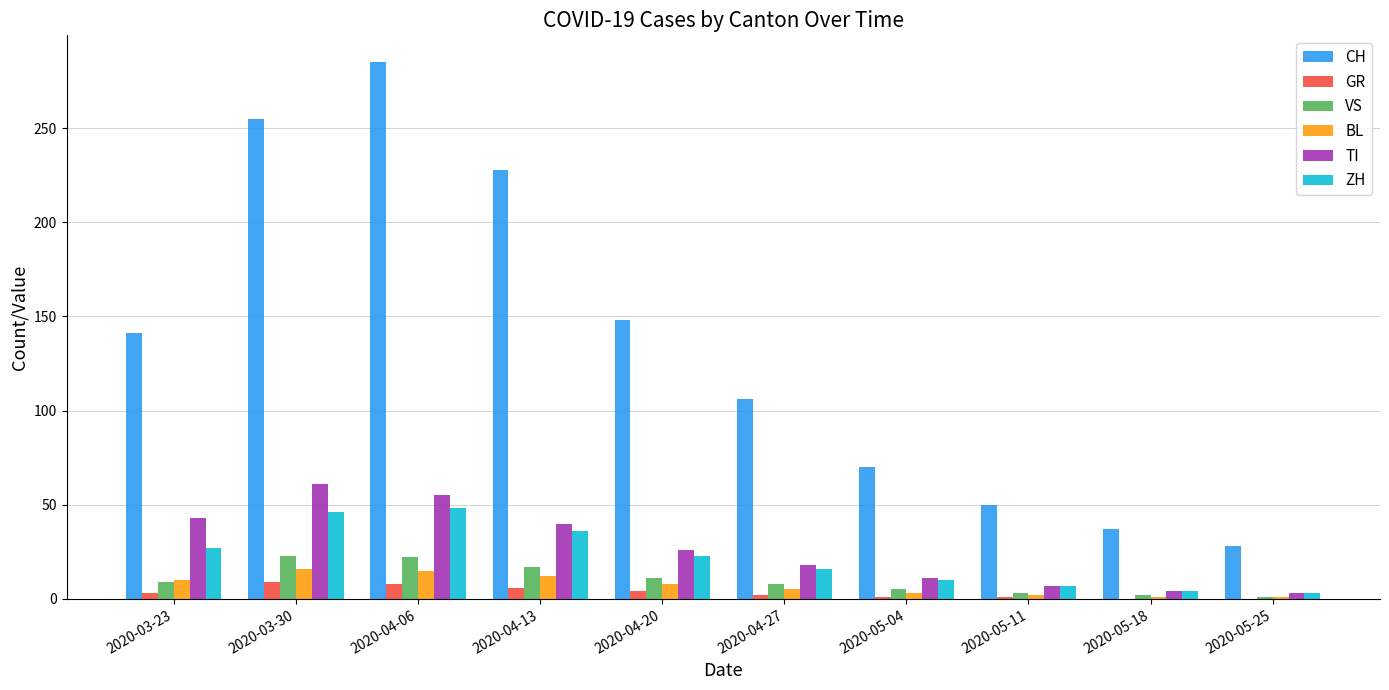

What is the maximum value for TI?

61